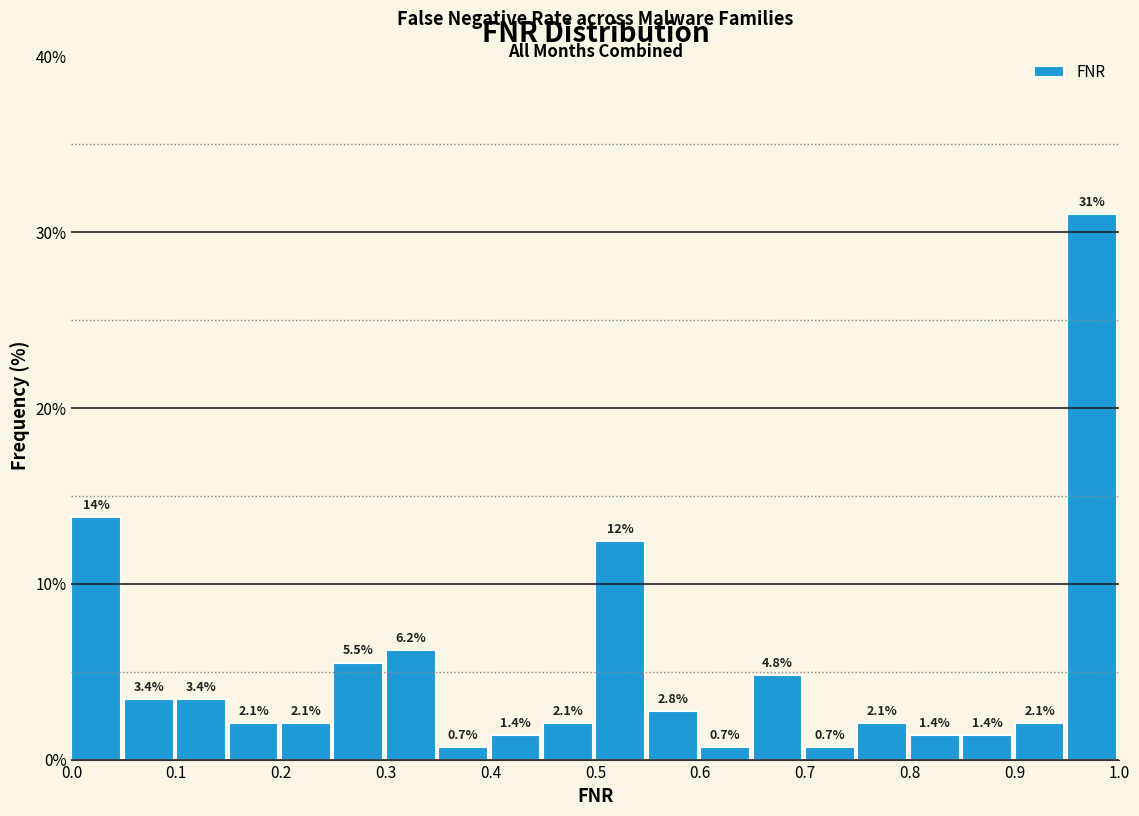

Which range on the x-axis has the tallest bar?

0.95 to 1.00